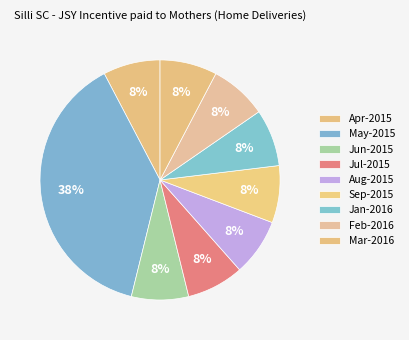

Count the number of slices in the pie.

9